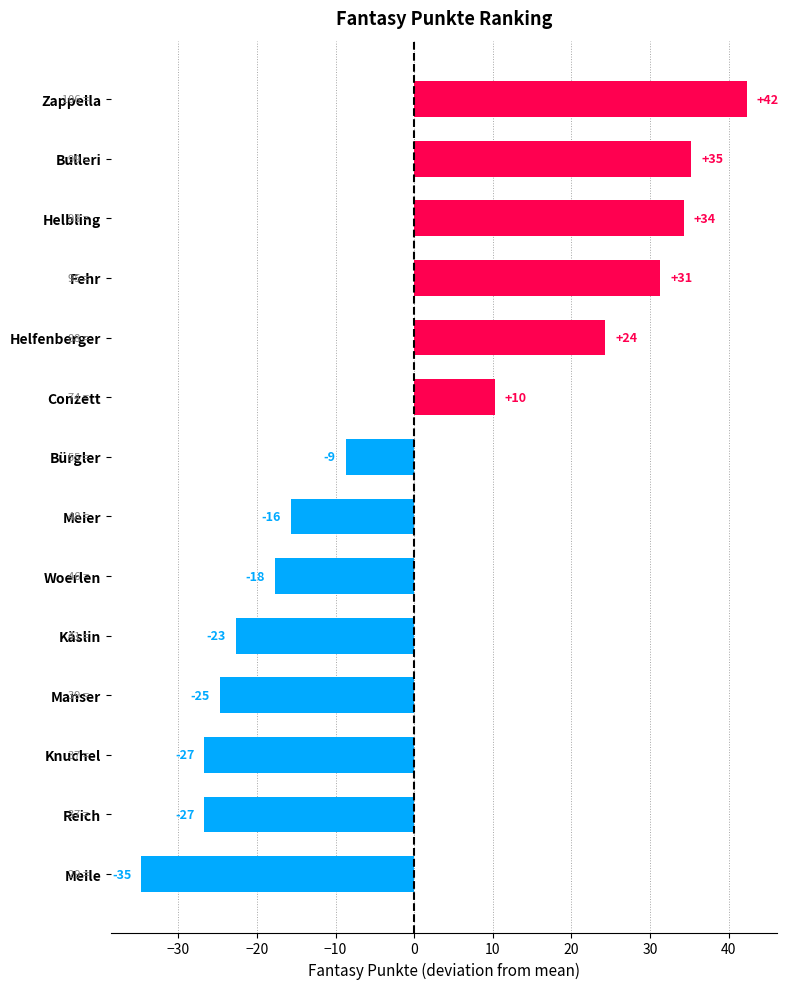

How many bars are there in total?

14